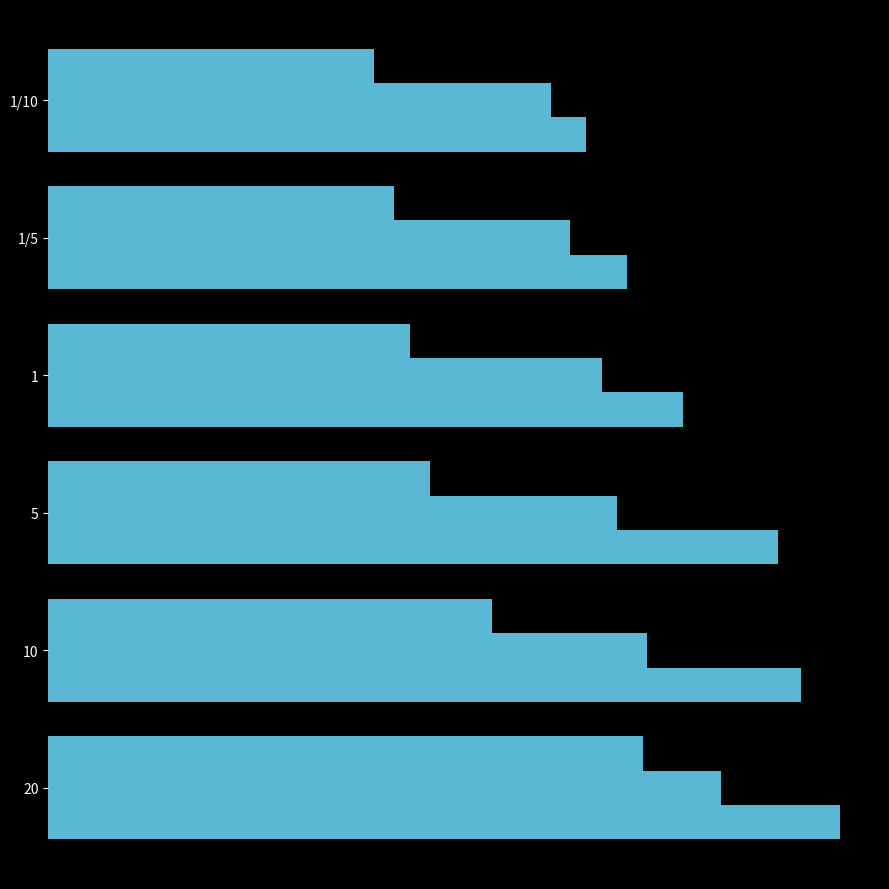

How many bars are there in each group?

3